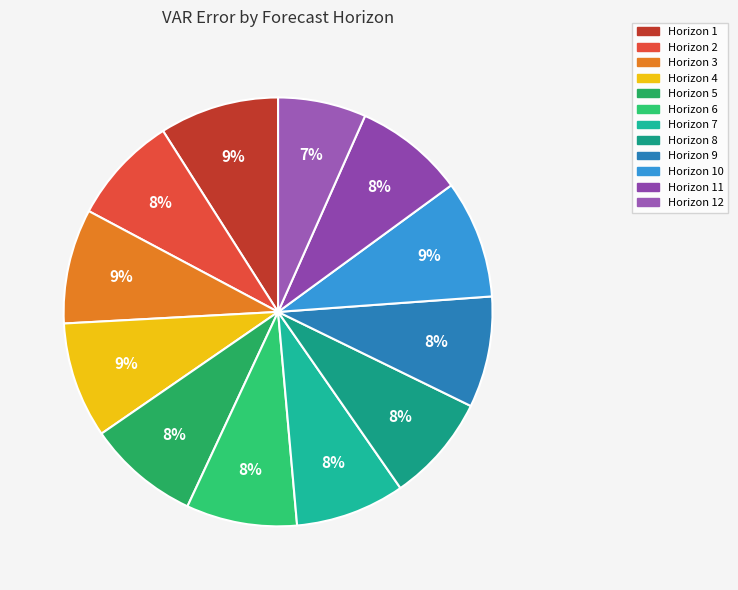

Count the number of slices in the pie.

12